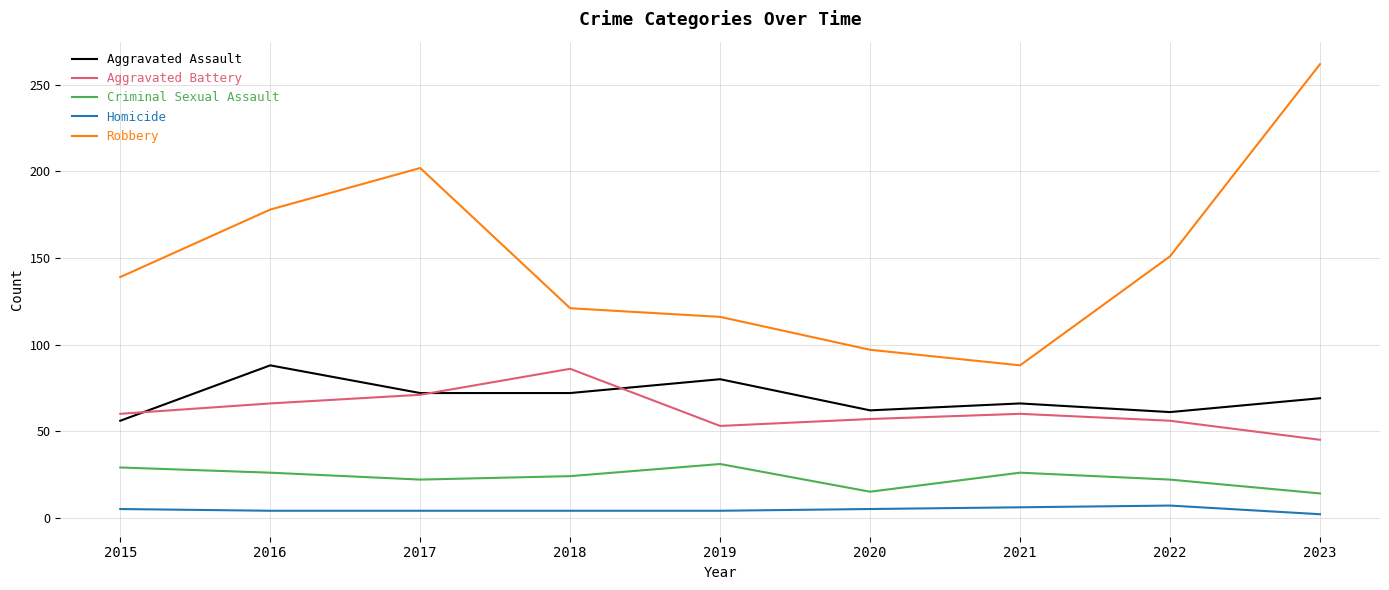

At which category does the chart reach its peak across all series?

2023